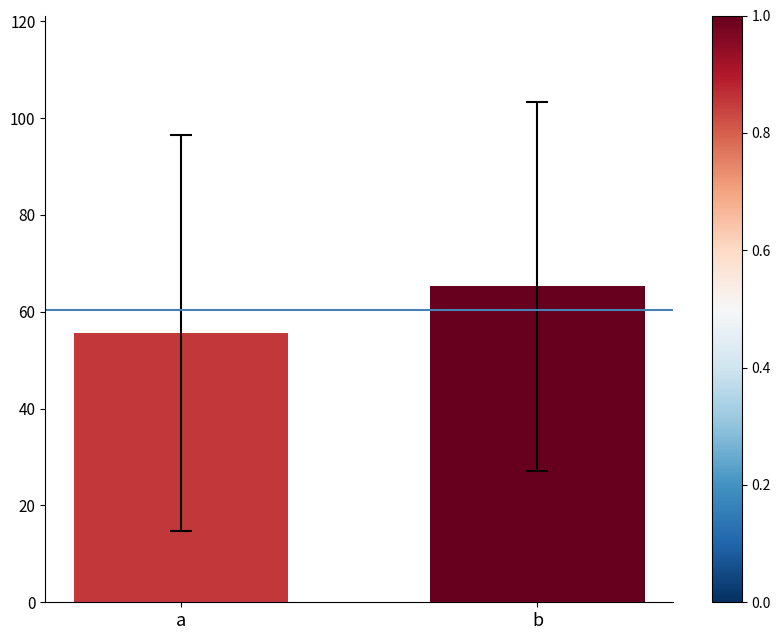

Is it true that the value at a is 55.6?

True